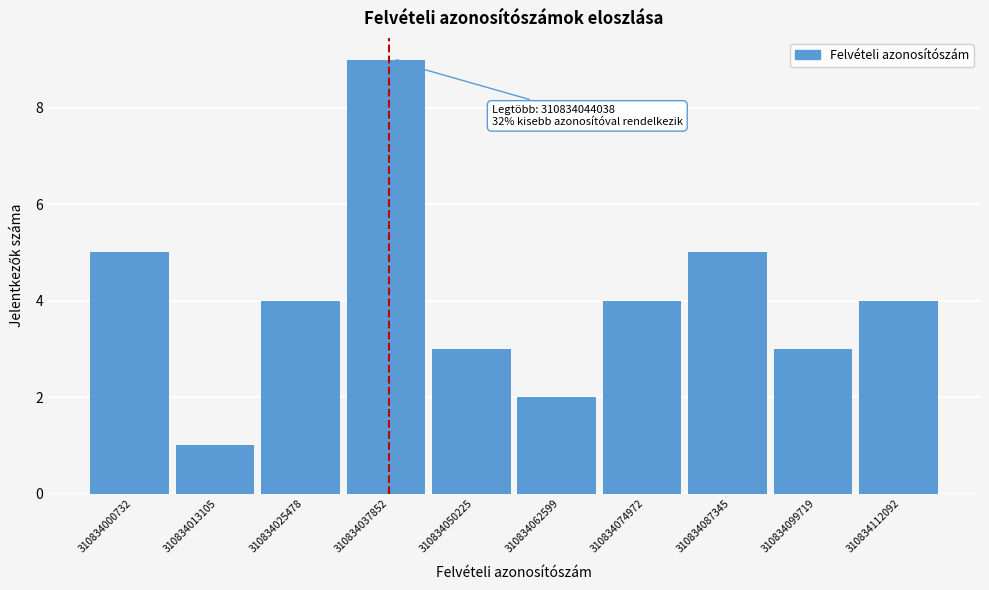

Reading left to right, what are all the values shown in this chart?

5	1	4	9	3	2	4	5	3	4